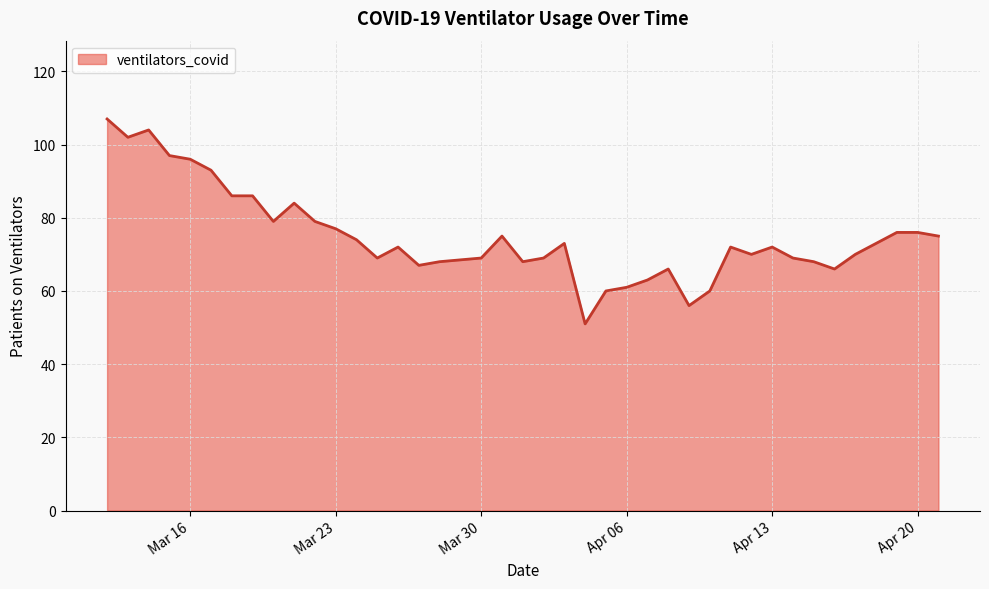

What is the difference between the maximum and minimum values?

56